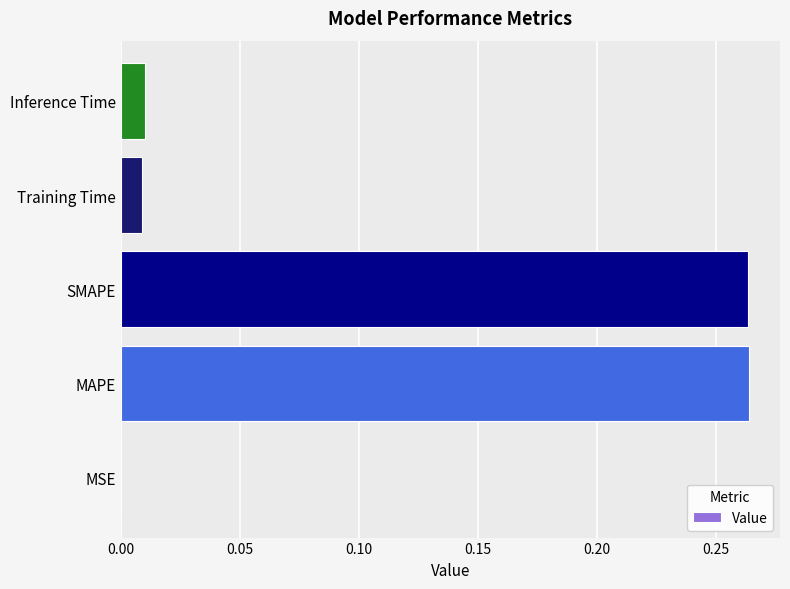

What is the average value?

0.1